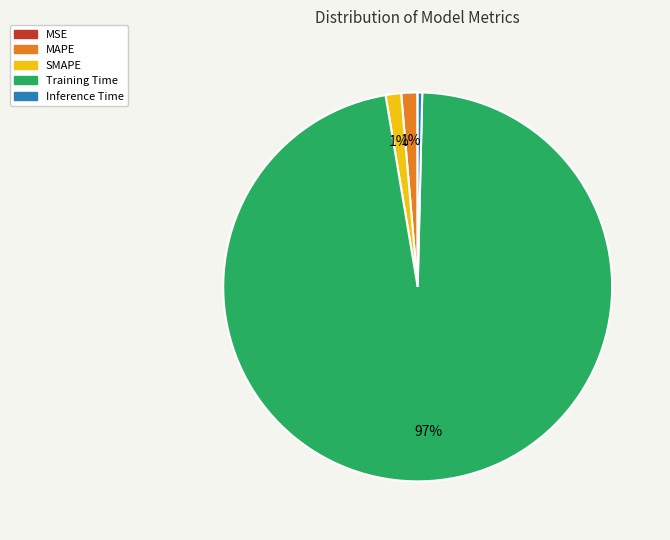

What is the largest slice in the pie chart?

Training Time